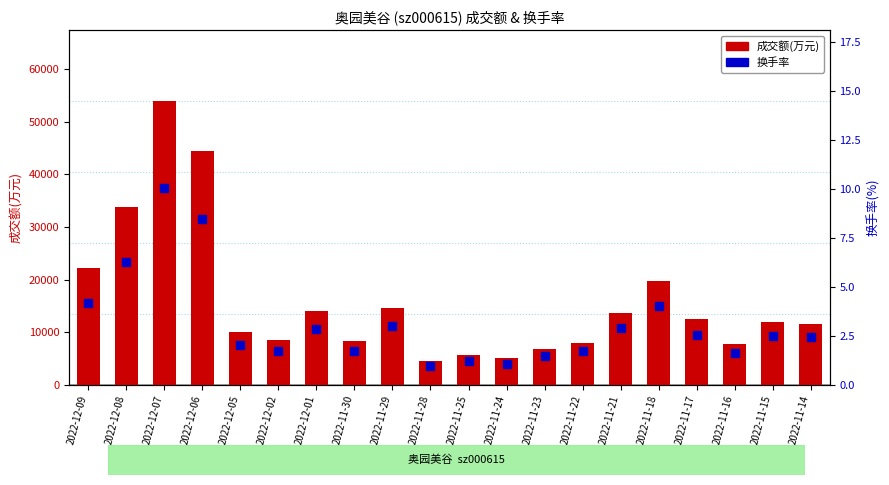

True or false: 成交额(万元) has a value of 28437.7 at 2022-12-06.

False